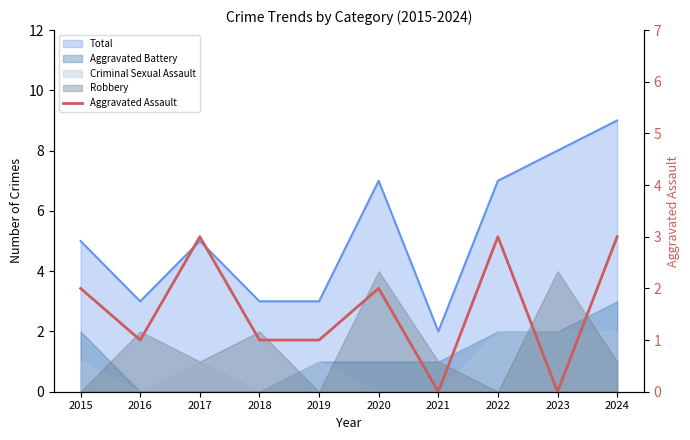

How many values are below 2?

5